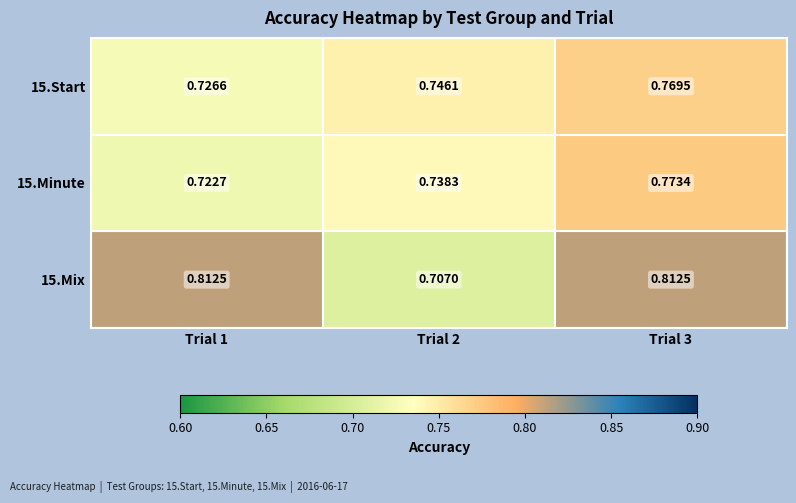

Is the value of 15.Start at Trial 2 greater than the value of 15.Mix at Trial 2?

Yes